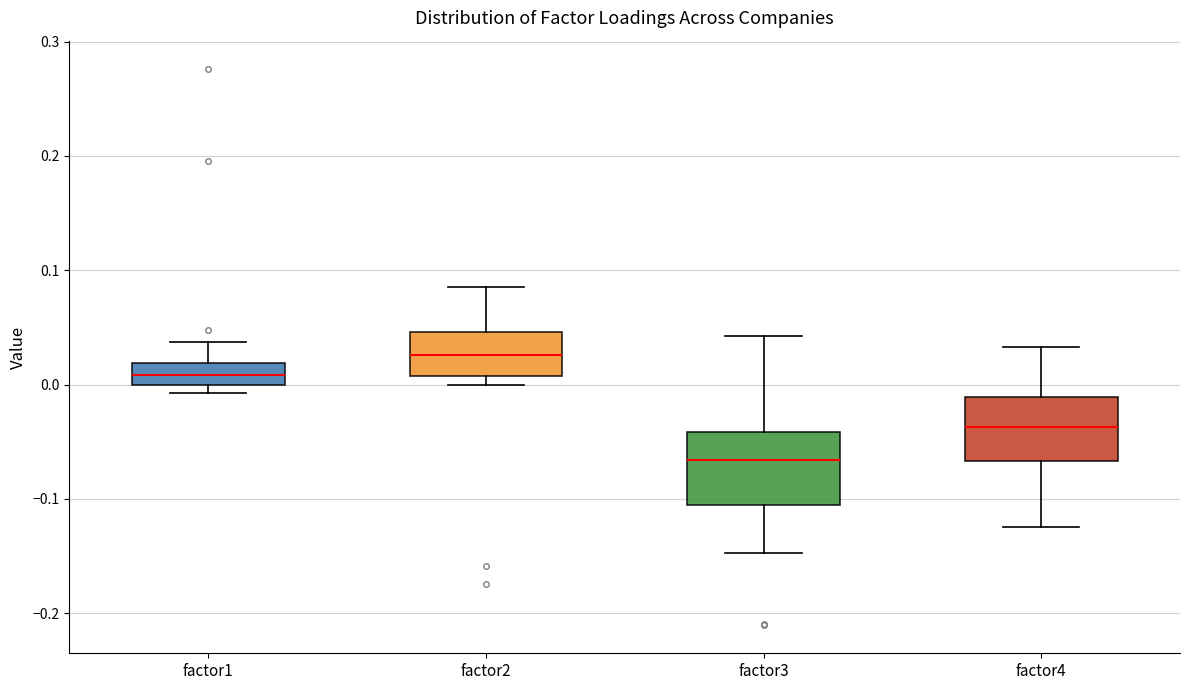

Which box has the lowest median line?

factor3